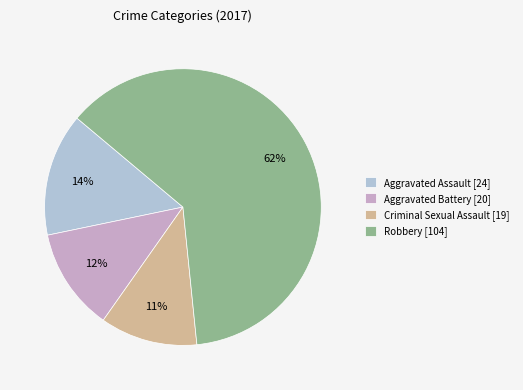

Between Aggravated Assault and Aggravated Battery, which is larger?

Aggravated Assault